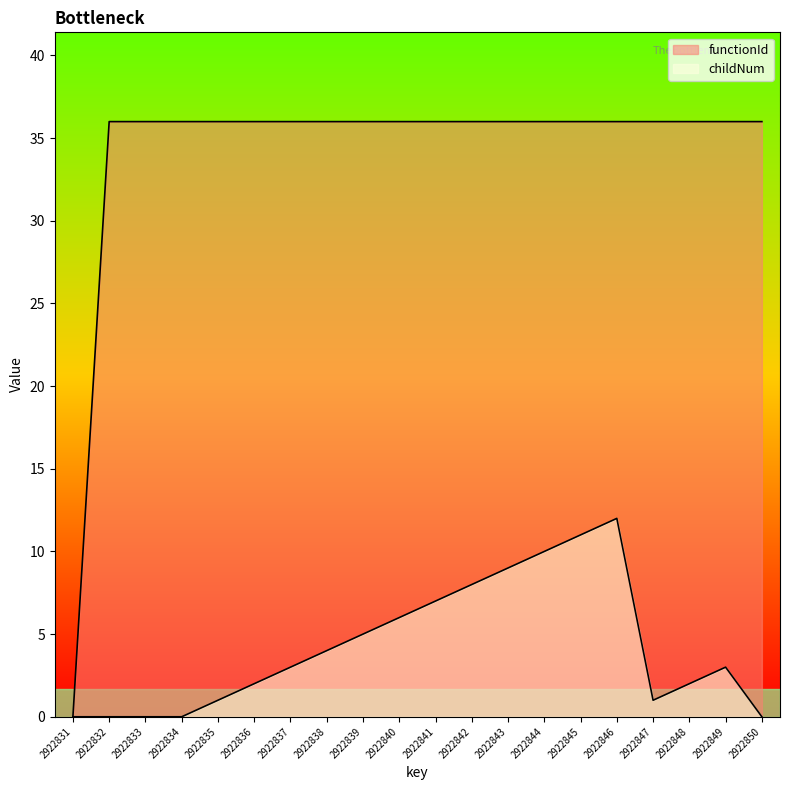

At which category does the chart reach its minimum across all series?

2922831